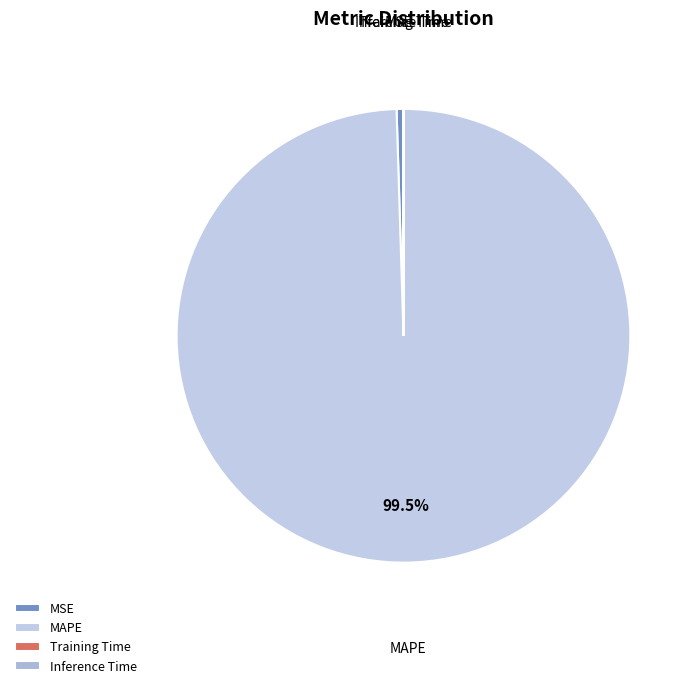

Which category accounts for the majority?

MAPE